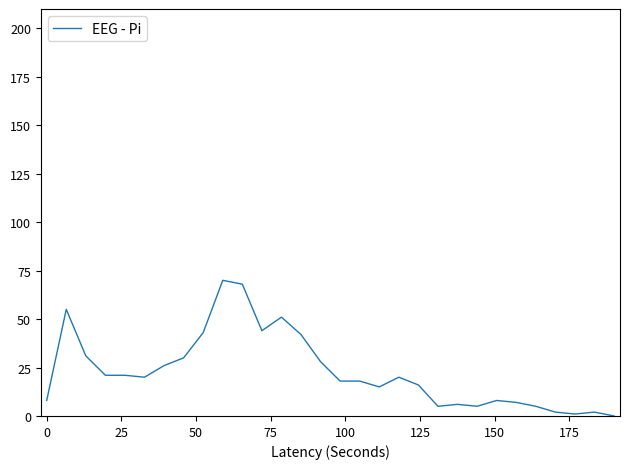

How many categories are shown in the chart?

30